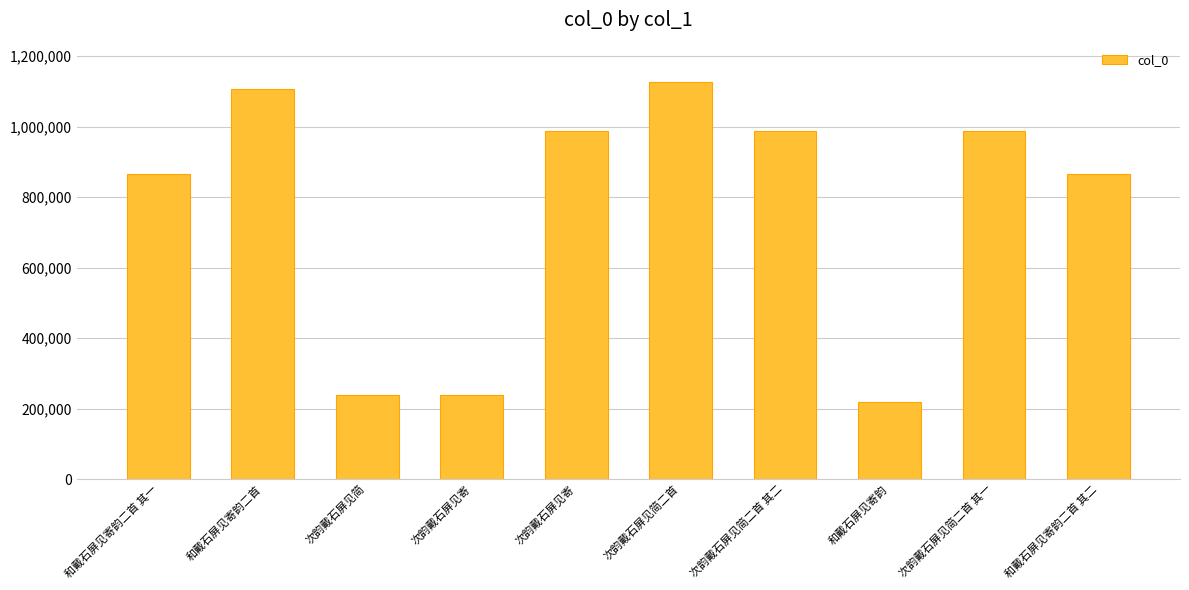

At which category does the chart reach its peak across all series?

次韵戴石屏见简二首